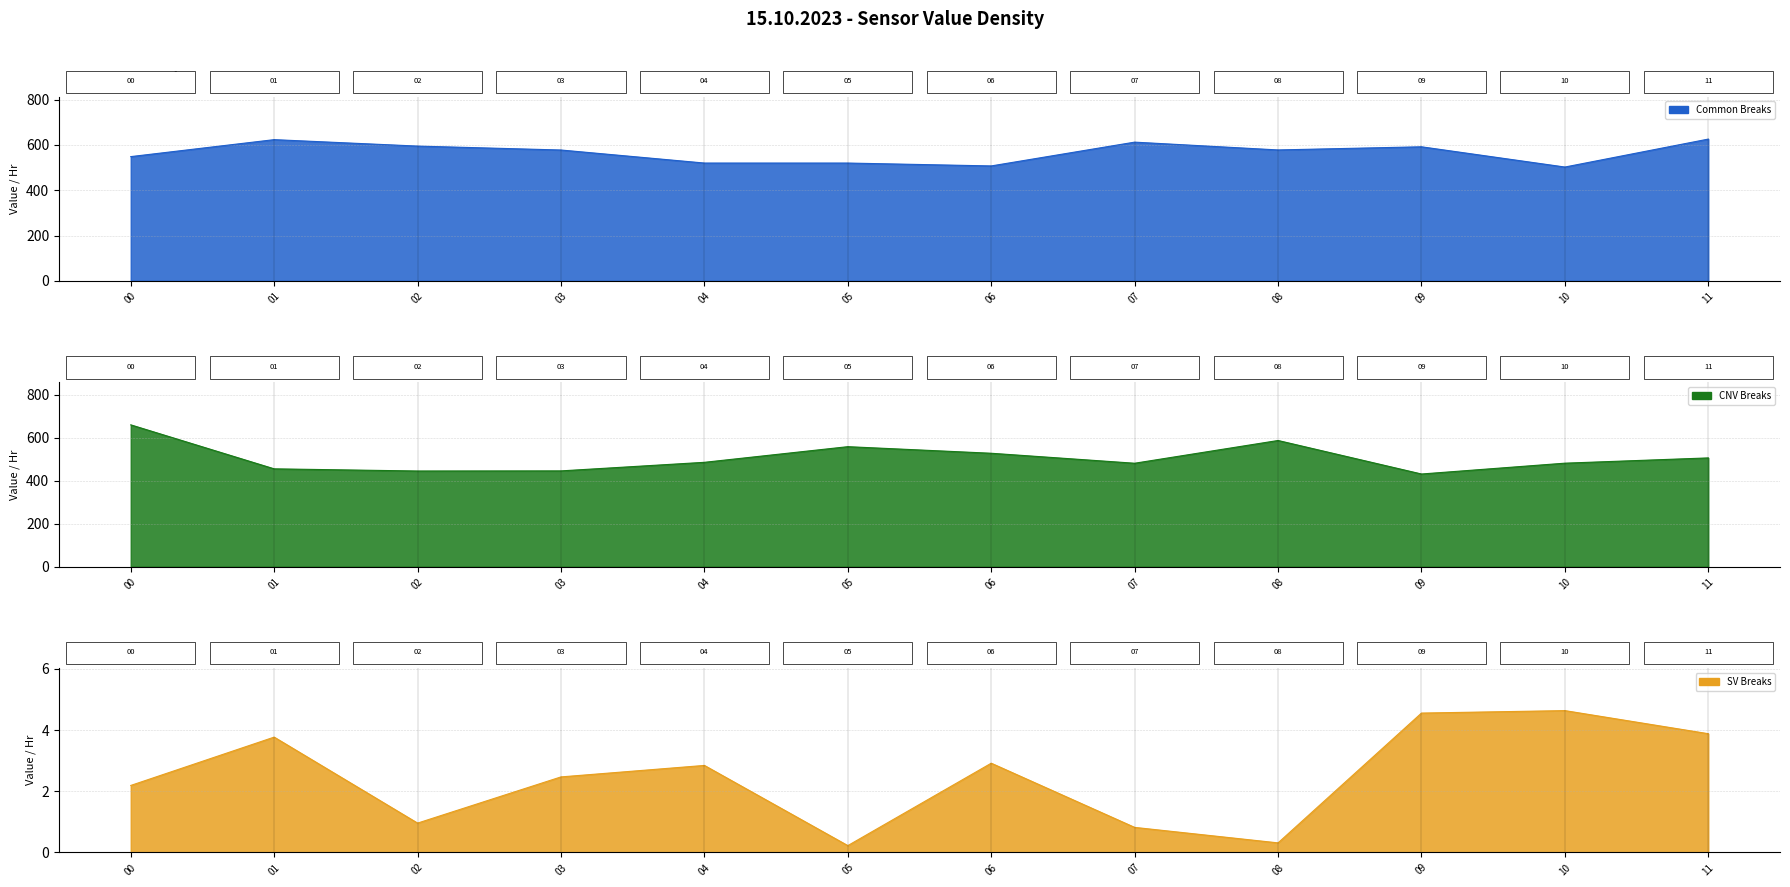

What is the total value across all series at 08?

1165.4